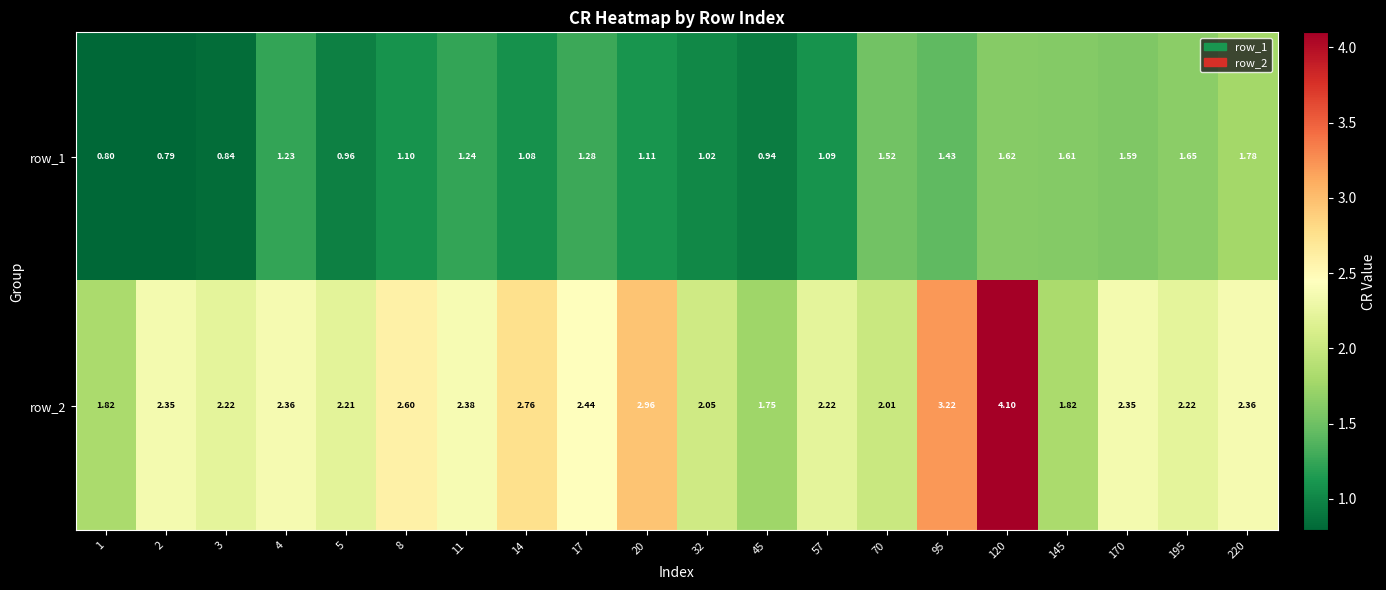

At how many categories does at least one series exceed 2?

17